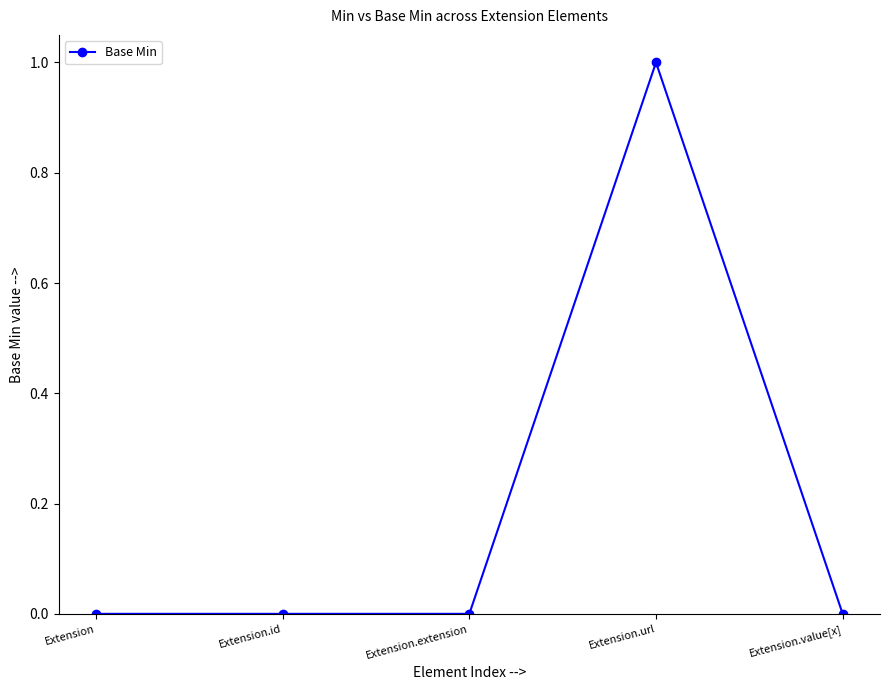

True or false: the data shows 1 at Extension.id.

False